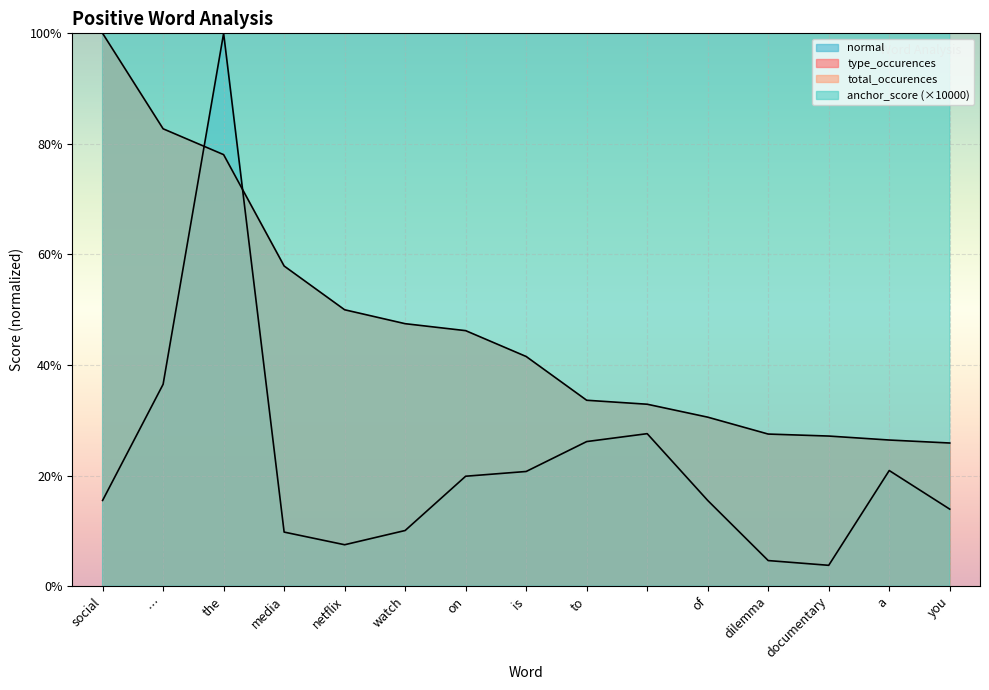

Where do normal and type_occurences first cross each other?

… and the